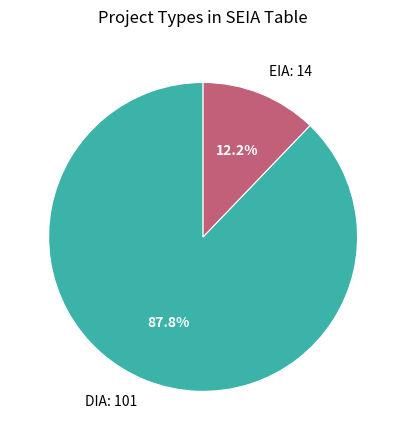

Does EIA account for over 50% of the chart?

No